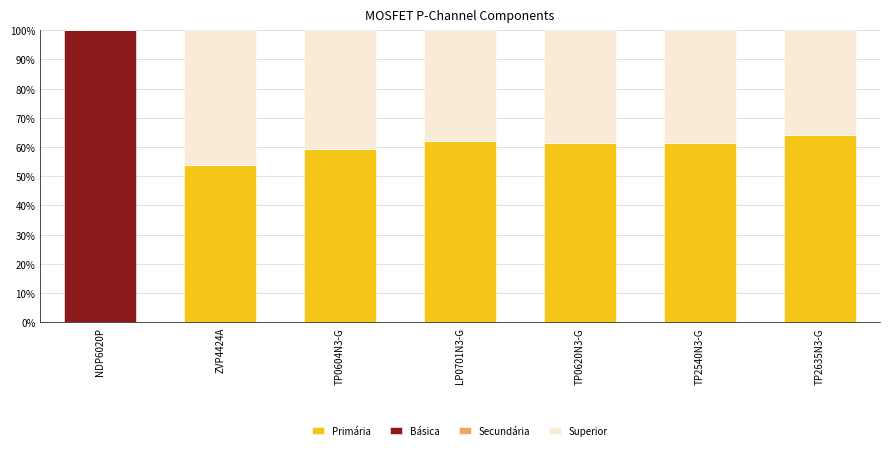

What is the total value across all series at LP0701N3-G?

100.0